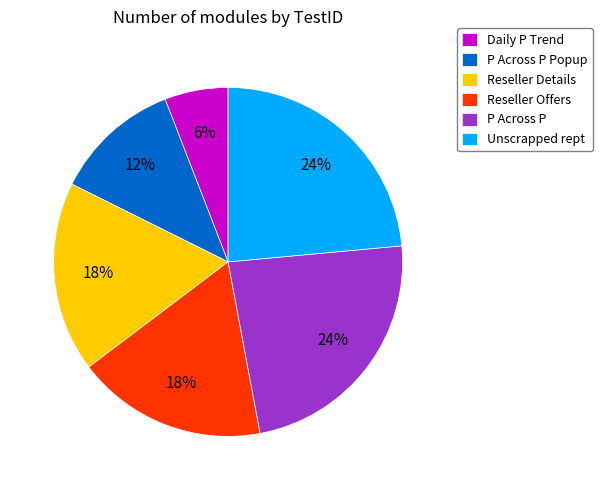

To the nearest percent, what portion does Reseller Details represent?

18%